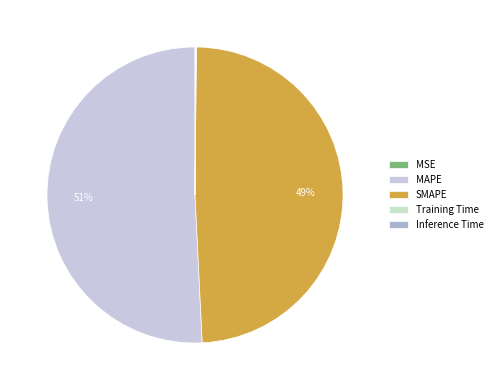

What is the total percentage of MAPE and Training Time?

50.8%